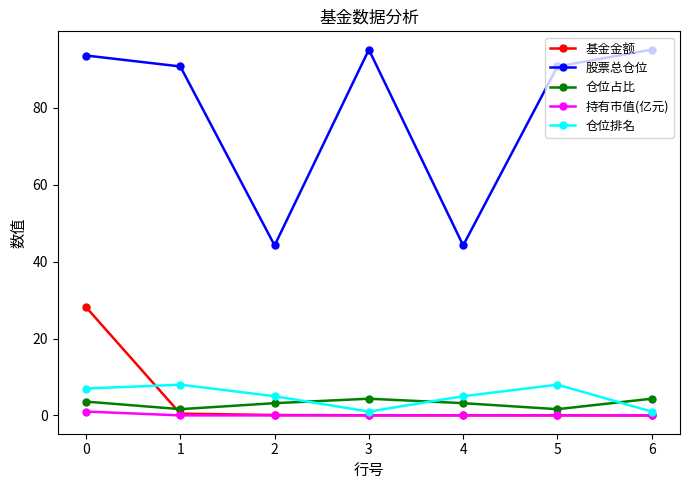

Rank the series by their maximum value, from lowest to highest.

持有市值(亿元), 仓位占比, 仓位排名, 基金金额, 股票总仓位